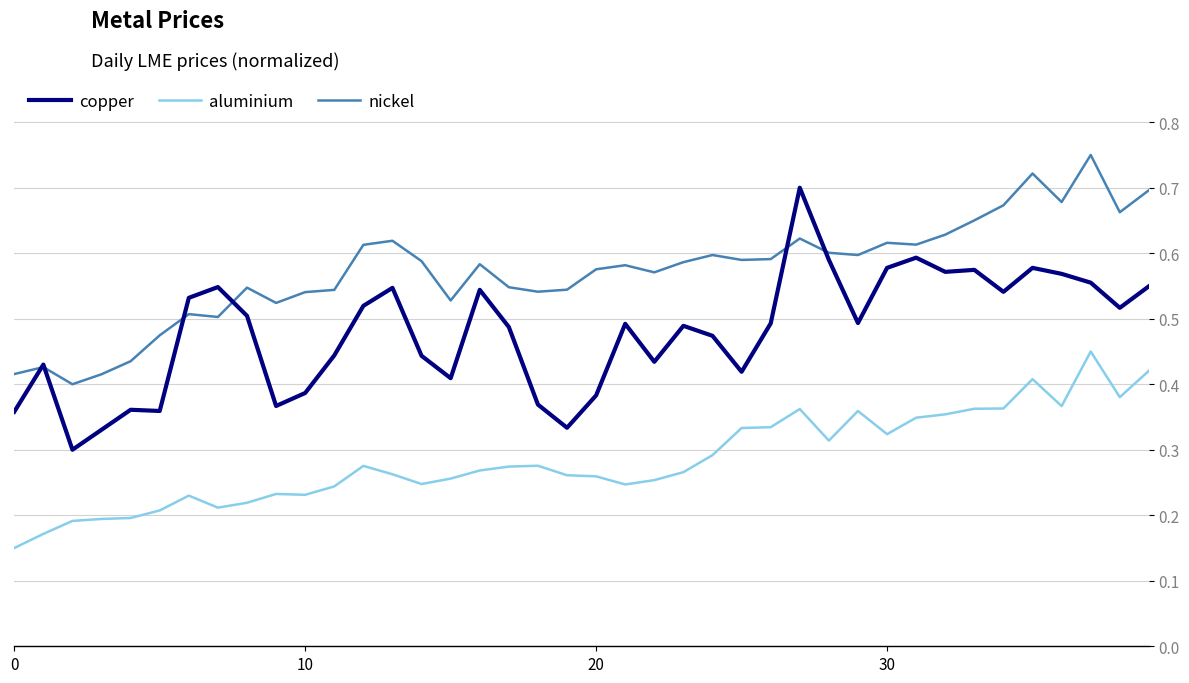

Rank the series by their maximum value, from lowest to highest.

aluminium, copper, nickel